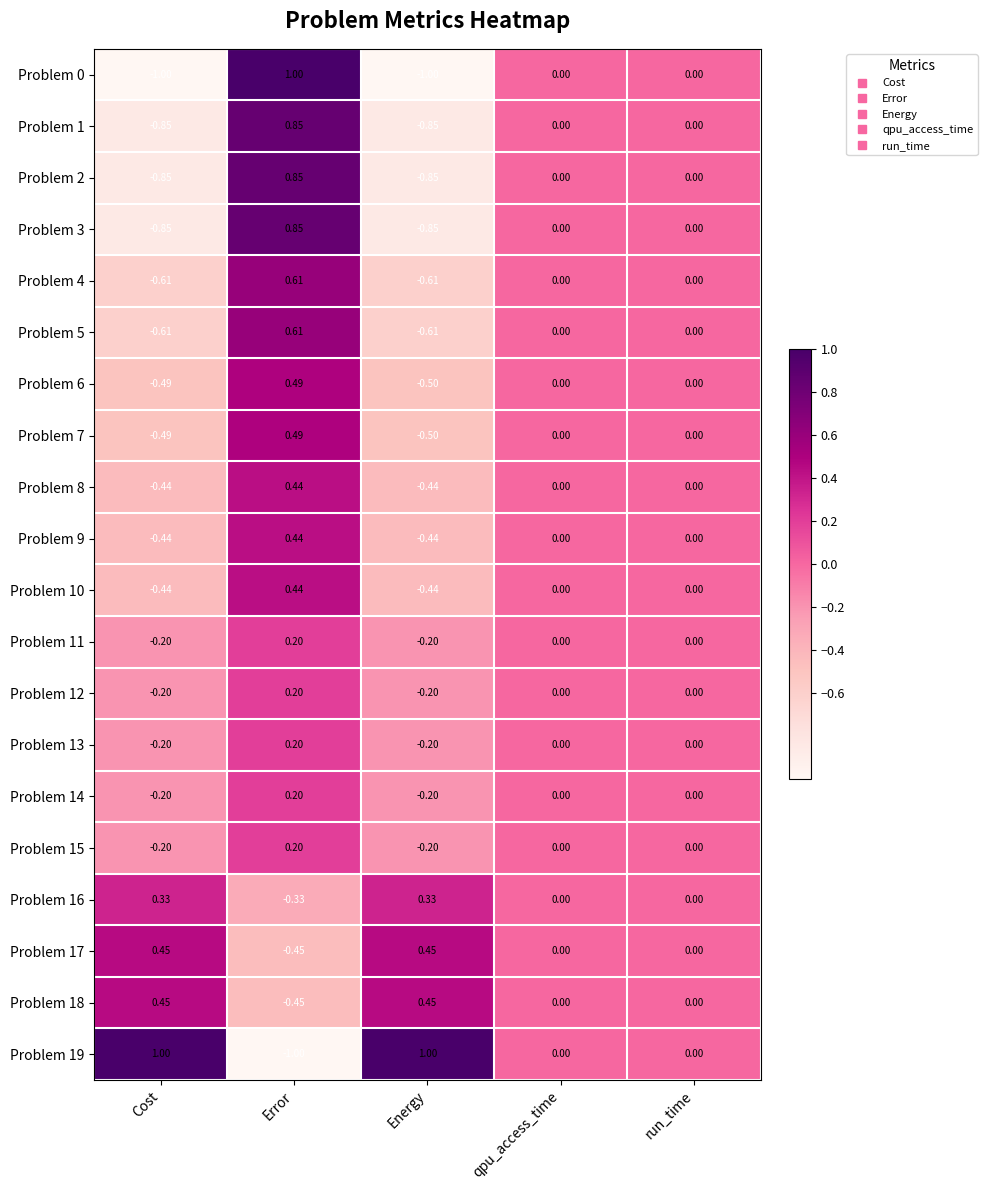

What is the total value across all series at Error?

5.8